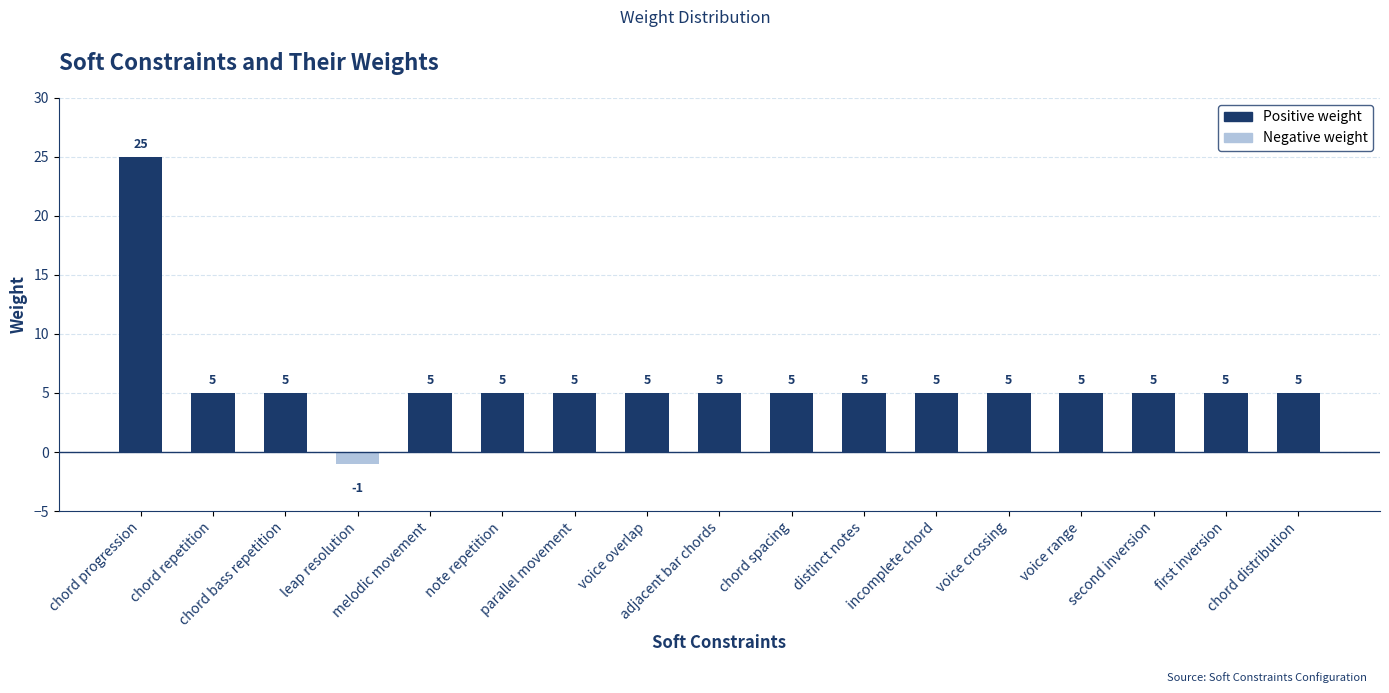

What is the value of the 5th bar from the left?

5